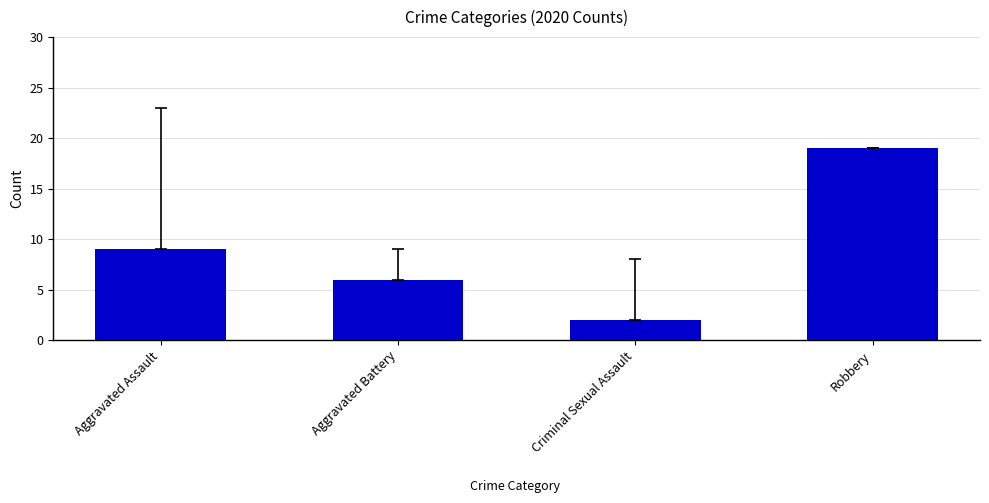

At which category does the chart reach its minimum across all series?

Criminal Sexual Assault